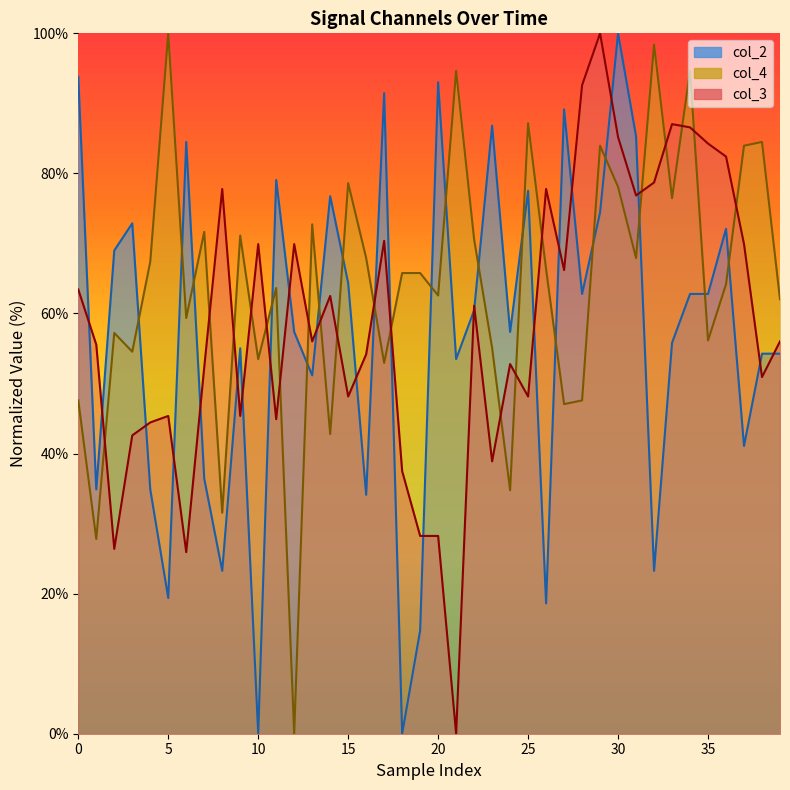

The col_2 series shows 75.7 at 21. True or false?

False